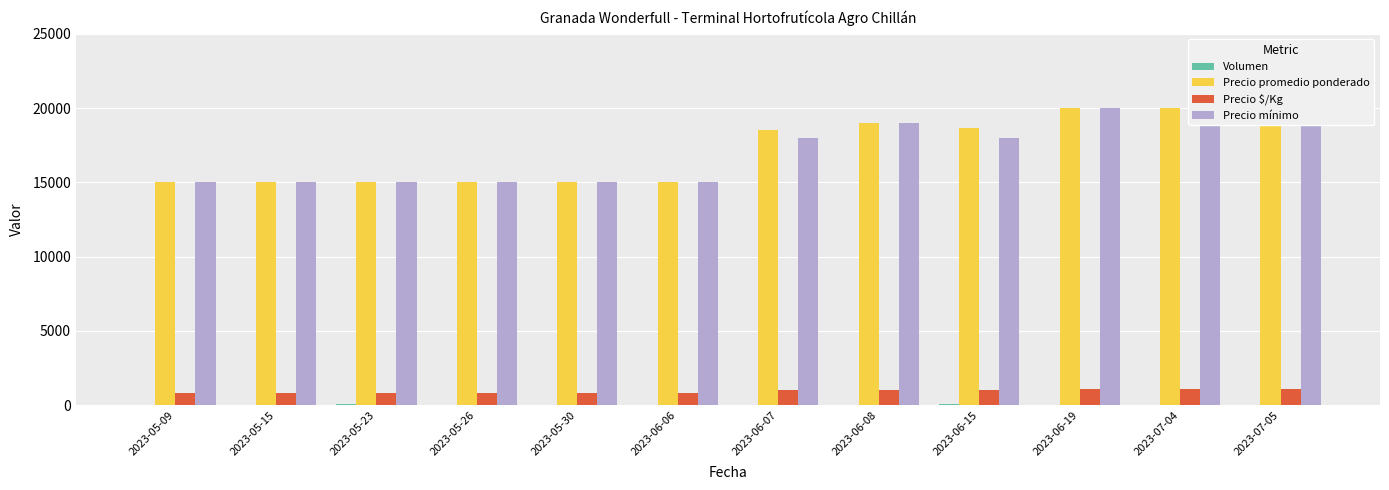

Rank the series by their maximum value, from lowest to highest.

Volumen, Precio $/Kg, Precio promedio ponderado, Precio mínimo